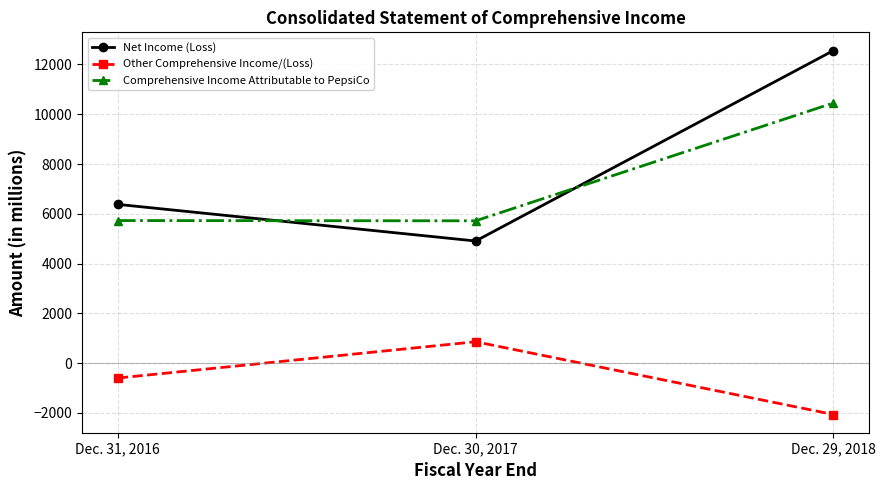

The value of Net Income (Loss) at Dec. 29, 2018 is 12559. True or false?

True